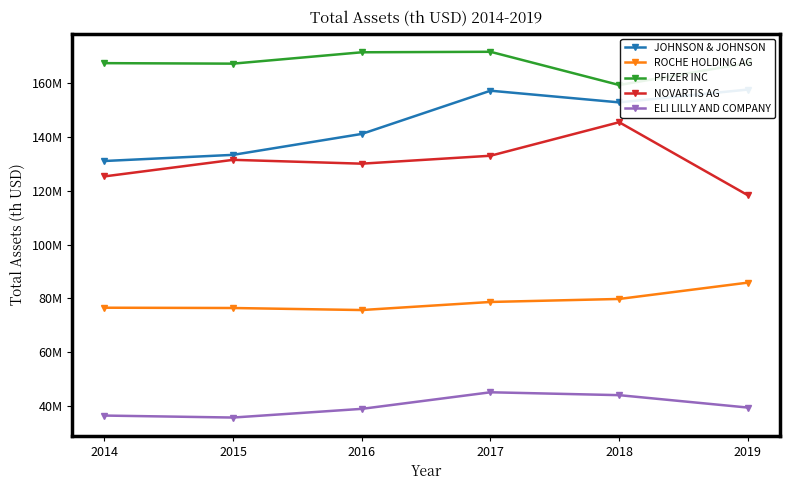

Which category has the highest value in the ROCHE HOLDING AG series?

2019